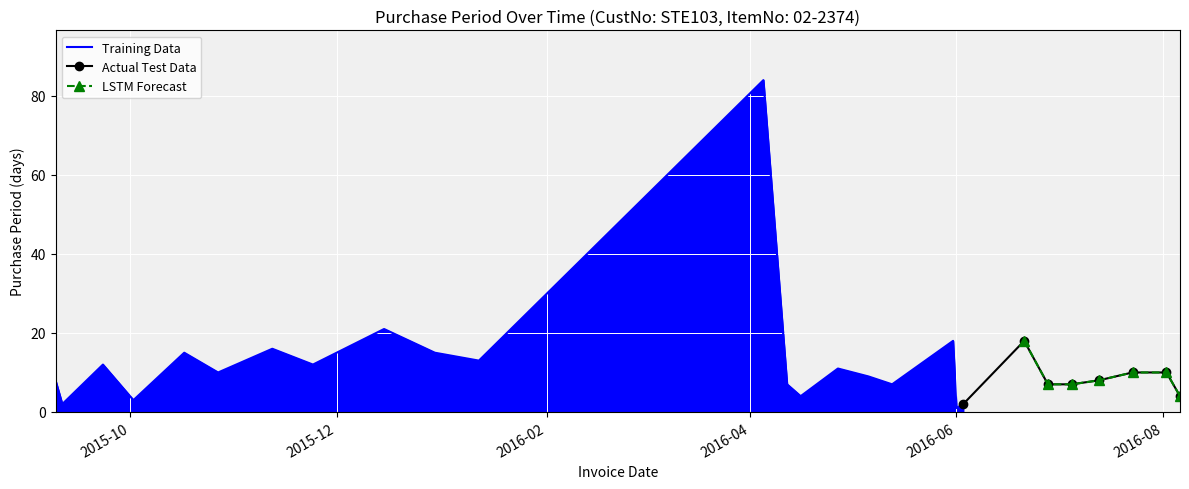

What is the label of the 10th point from the left?

2015-12-15